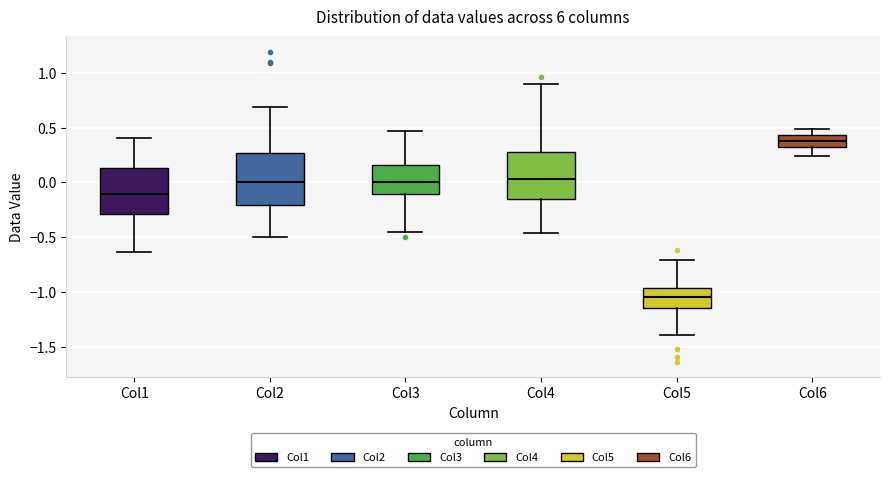

Reading left to right, transcribe this box plot: for each box, give where its median line is, the range the box spans, and where its two whiskers end, as read against the y-axis. The values are not printed on the chart, so give them approximately, as read against the axis.

Col1: median -0.10, box -0.30 to 0.15, whiskers -0.65 to 0.40
Col2: median 0.00, box -0.20 to 0.25, whiskers -0.50 to 0.70
Col3: median 0.00, box -0.10 to 0.15, whiskers -0.45 to 0.45
Col4: median 0.05, box -0.15 to 0.30, whiskers -0.45 to 0.90
Col5: median -1.05, box -1.15 to -0.95, whiskers -1.40 to -0.70
Col6: median 0.40, box 0.35 to 0.45, whiskers 0.25 to 0.50